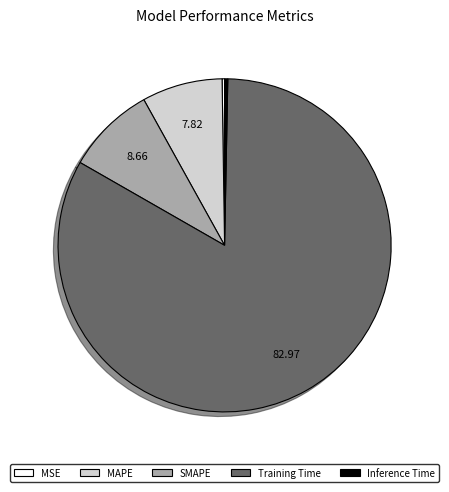

Does Training Time account for over 50% of the chart?

Yes